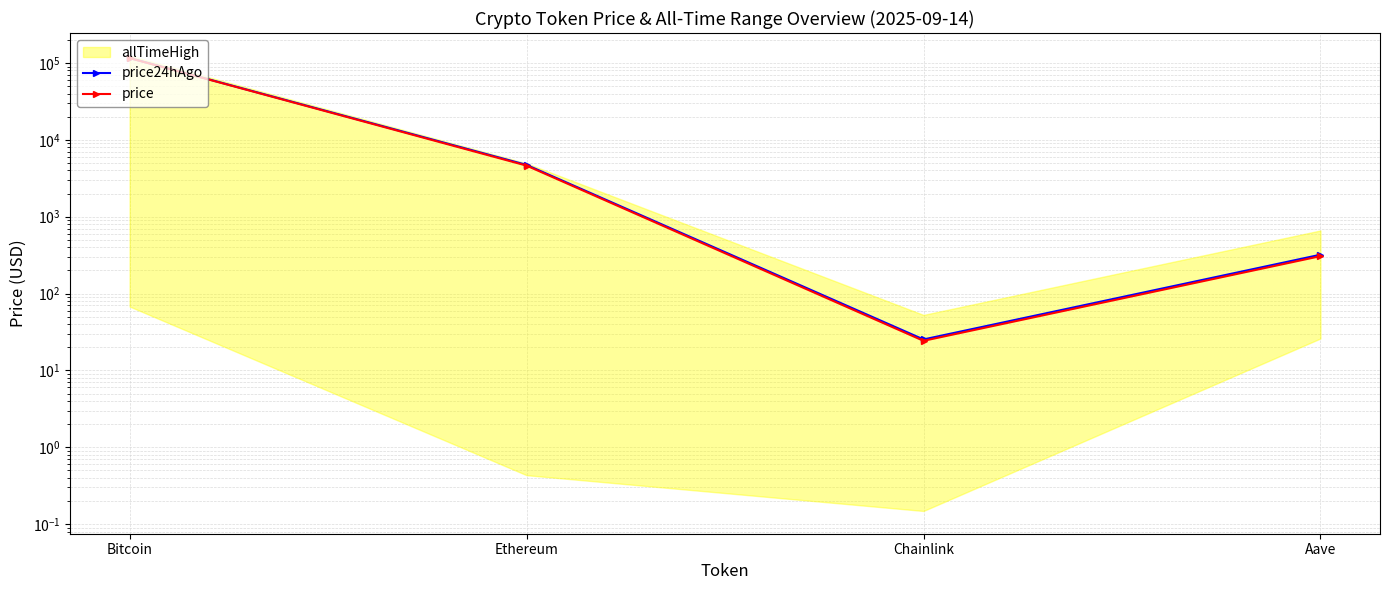

What is the value of the price24hAgo point at the 4th from the left?

320.1